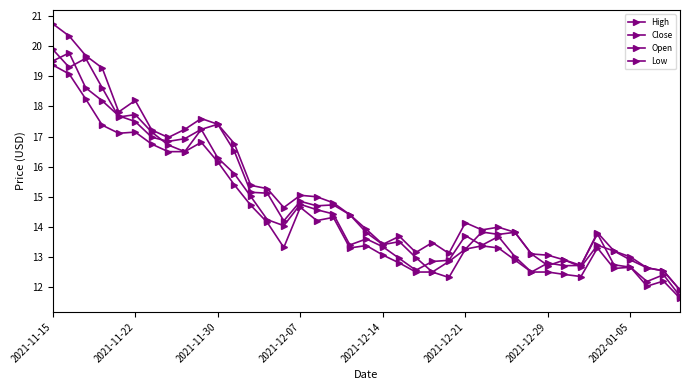

Does the chart have visible grid lines?

No